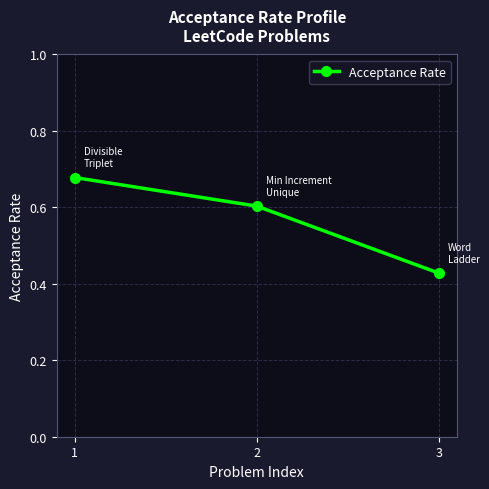

True or false: the data shows 0.3 at 1.

False